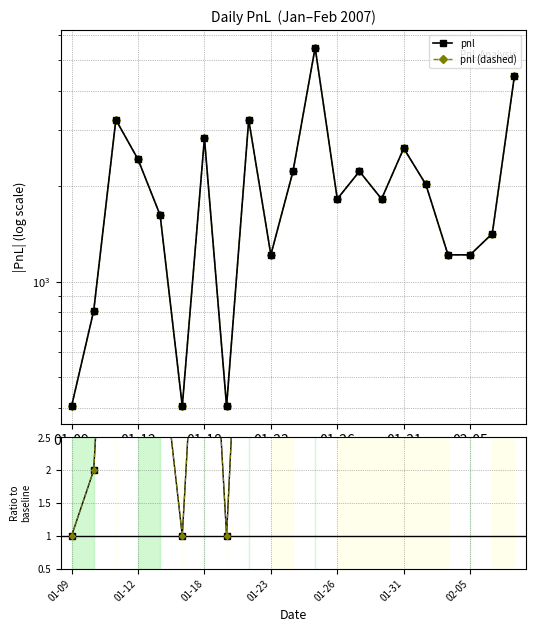

How many lines are shown in the chart?

4